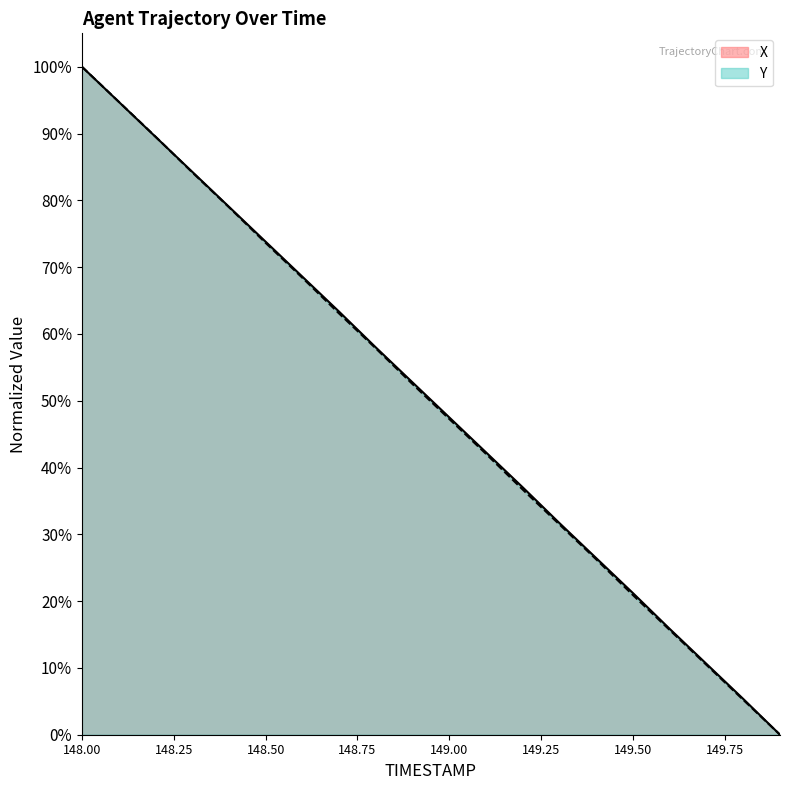

Which label corresponds to the largest value in the chart?

148.00